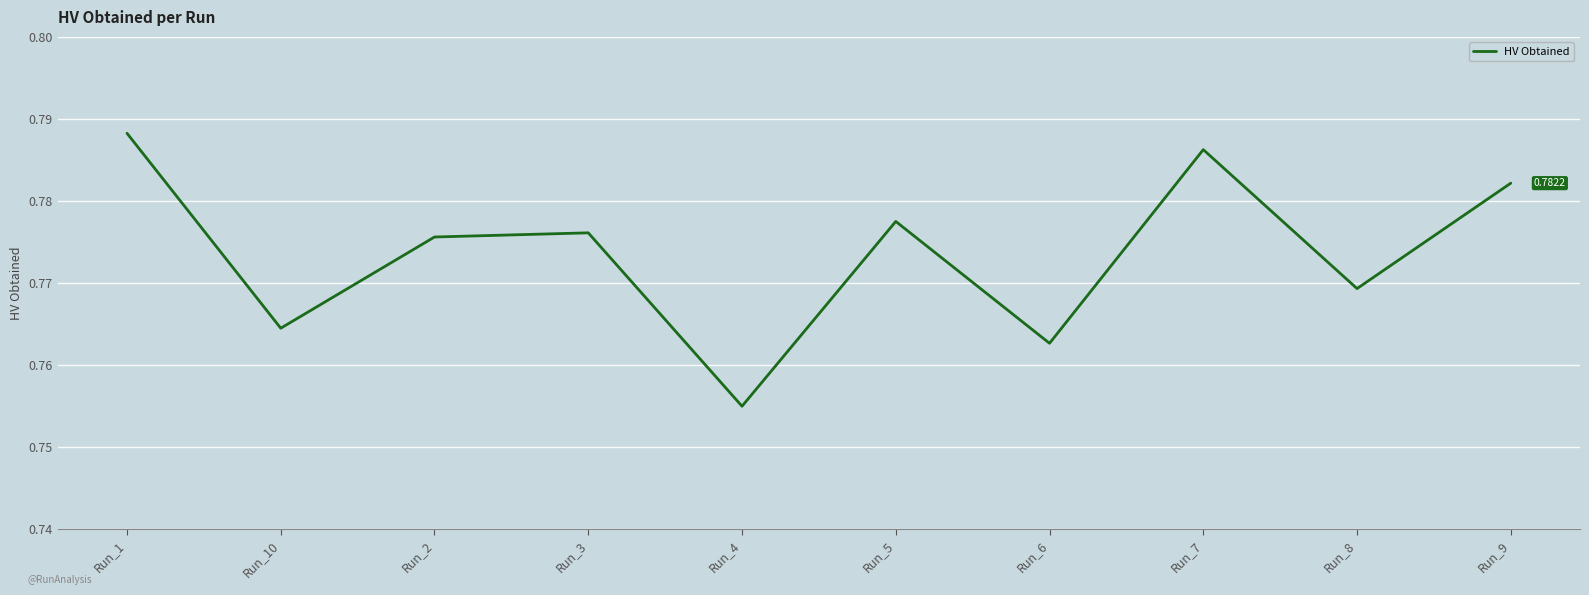

Is it true that the value at Run_6 is 1.2?

False